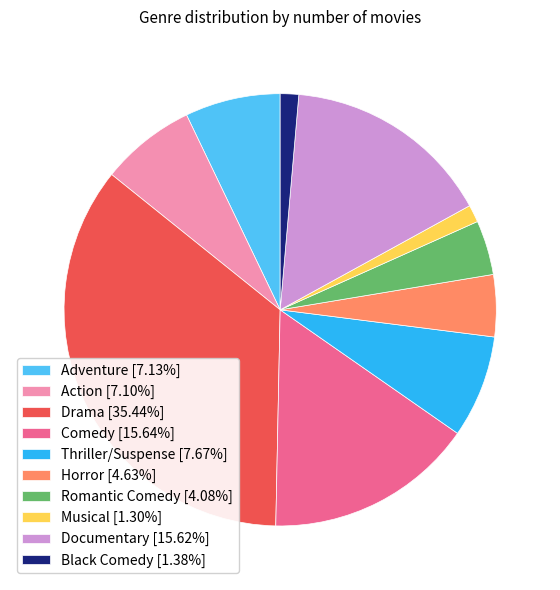

What is the ratio of the value at Horror [4.63%] to the value at Comedy [15.64%]?

0.3